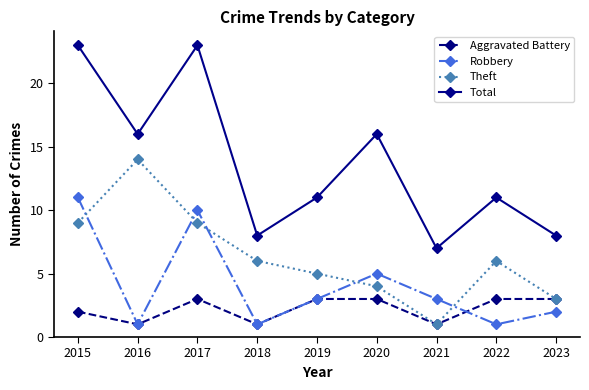

Which category has the lowest value in the Theft series?

2021